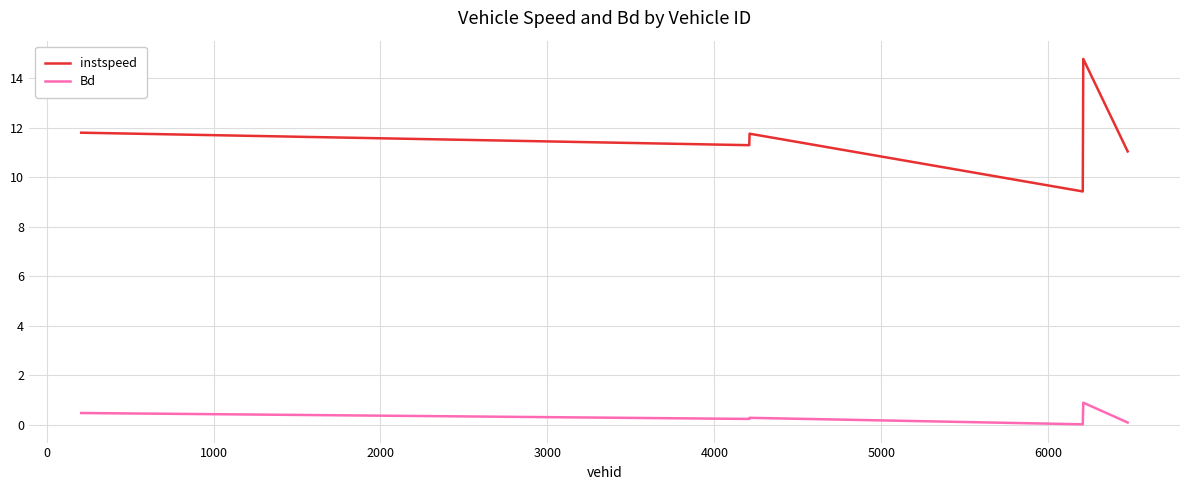

What is the difference between the second highest and minimum values in the instspeed series?

2.4